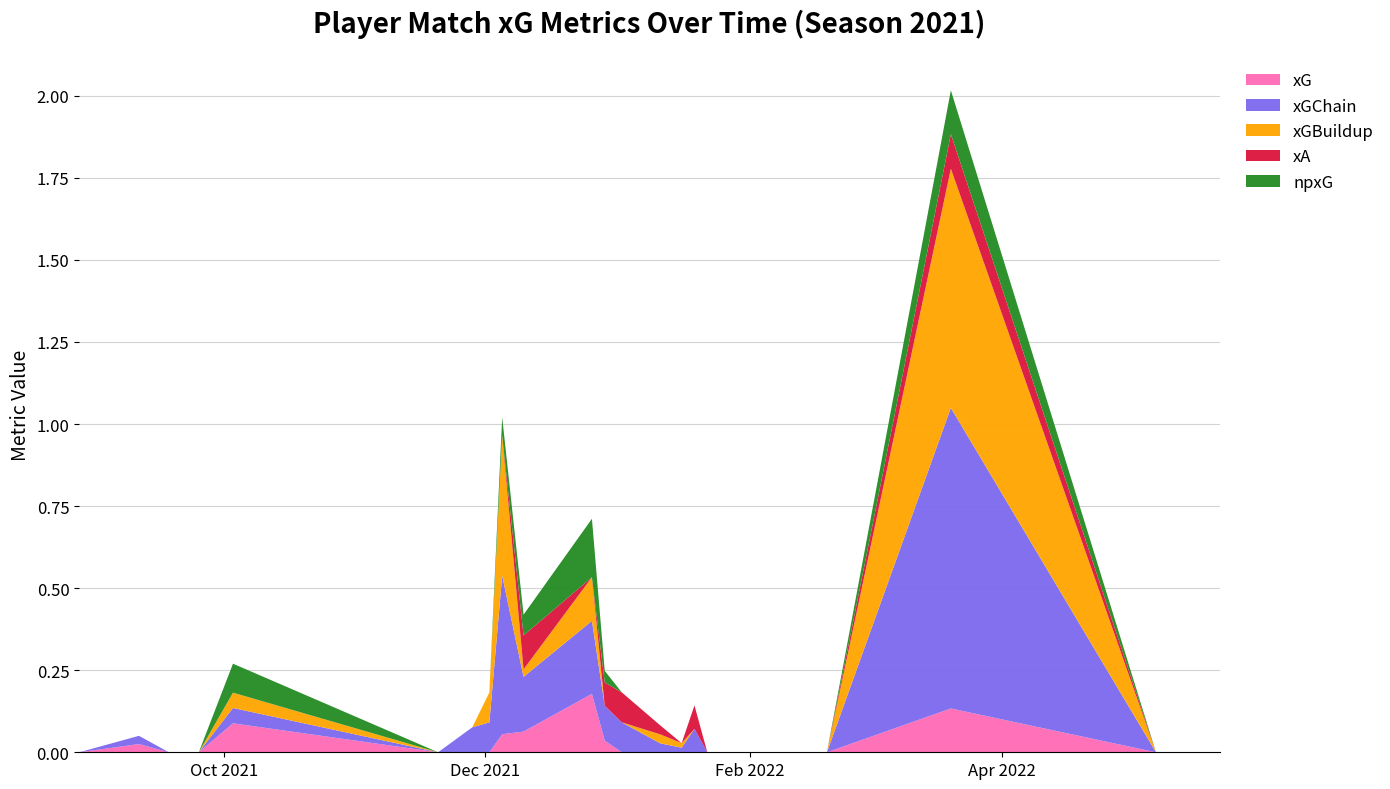

Reading right to left, transcribe all the data shown in this chart.

xG: 2022-05-22=0.0	2022-05-07=0.0	2022-03-20=0.1	2022-02-19=0.0	2022-02-12=0.0	2022-01-22=0.0	2022-01-19=0.0	2022-01-16=0.0	2022-01-11=0.0	2022-01-02=0.0	2021-12-29=0.0	2021-12-26=0.2	2021-12-10=0.1	2021-12-05=0.1	2021-12-02=0.0	2021-11-28=0.0	2021-11-20=0.0	2021-10-03=0.1	2021-09-25=0.0	2021-09-18=0.0	2021-09-11=0.0	2021-08-28=0.0
xGChain: 2022-05-22=0.0	2022-05-07=0.0	2022-03-20=0.9	2022-02-19=0.0	2022-02-12=0.0	2022-01-22=0.0	2022-01-19=0.1	2022-01-16=0.0	2022-01-11=0.0	2022-01-02=0.1	2021-12-29=0.1	2021-12-26=0.2	2021-12-10=0.2	2021-12-05=0.5	2021-12-02=0.1	2021-11-28=0.1	2021-11-20=0.0	2021-10-03=0.0	2021-09-25=0.0	2021-09-18=0.0	2021-09-11=0.0	2021-08-28=0.0
xGBuildup: 2022-05-22=0.0	2022-05-07=0.0	2022-03-20=0.7	2022-02-19=0.0	2022-02-12=0.0	2022-01-22=0.0	2022-01-19=0.0	2022-01-16=0.0	2022-01-11=0.0	2022-01-02=0.0	2021-12-29=0.0	2021-12-26=0.1	2021-12-10=0.0	2021-12-05=0.4	2021-12-02=0.1	2021-11-28=0.0	2021-11-20=0.0	2021-10-03=0.0	2021-09-25=0.0	2021-09-18=0.0	2021-09-11=0.0	2021-08-28=0.0
xA: 2022-05-22=0.0	2022-05-07=0.0	2022-03-20=0.1	2022-02-19=0.0	2022-02-12=0.0	2022-01-22=0.0	2022-01-19=0.1	2022-01-16=0.0	2022-01-11=0.0	2022-01-02=0.1	2021-12-29=0.1	2021-12-26=0.0	2021-12-10=0.1	2021-12-05=0.0	2021-12-02=0.0	2021-11-28=0.0	2021-11-20=0.0	2021-10-03=0.0	2021-09-25=0.0	2021-09-18=0.0	2021-09-11=0.0	2021-08-28=0.0
npxG: 2022-05-22=0.0	2022-05-07=0.0	2022-03-20=0.1	2022-02-19=0.0	2022-02-12=0.0	2022-01-22=0.0	2022-01-19=0.0	2022-01-16=0.0	2022-01-11=0.0	2022-01-02=0.0	2021-12-29=0.0	2021-12-26=0.2	2021-12-10=0.1	2021-12-05=0.1	2021-12-02=0.0	2021-11-28=0.0	2021-11-20=0.0	2021-10-03=0.1	2021-09-25=0.0	2021-09-18=0.0	2021-09-11=0.0	2021-08-28=0.0